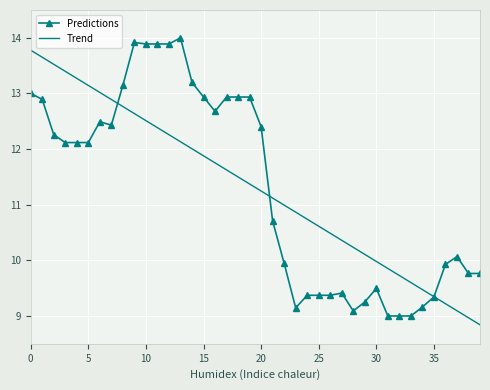

What is the sum of all Trend values?

452.4